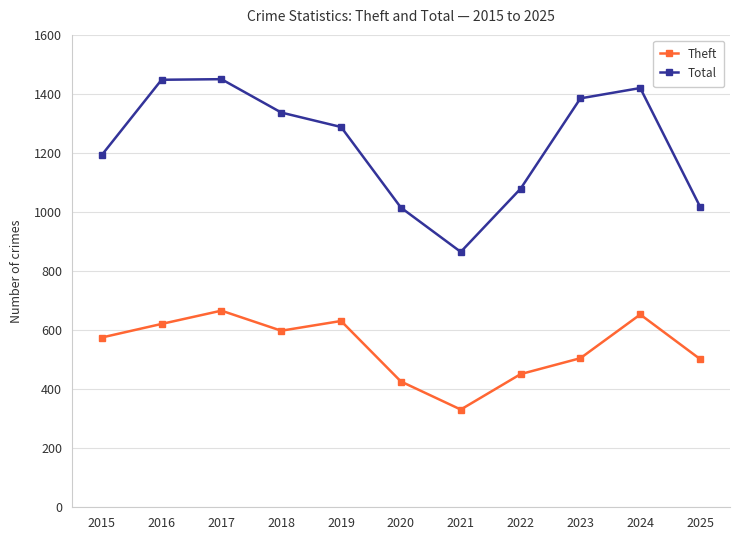

At which category does Theft reach its first local valley?

2018